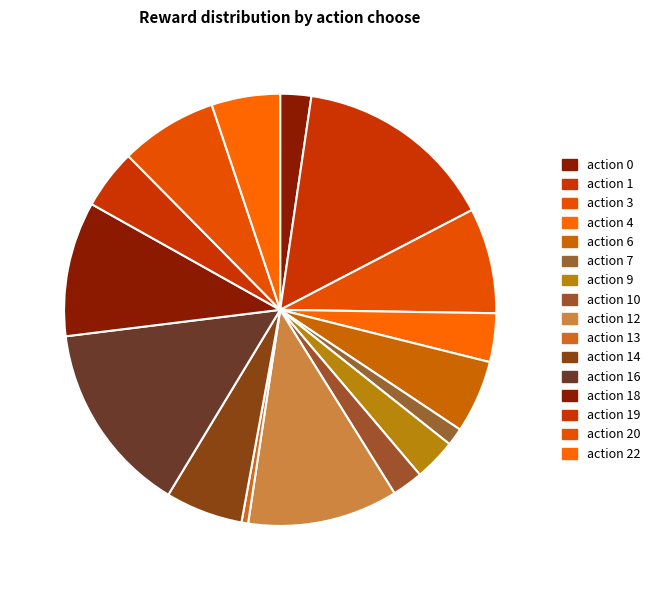

Which slice is the largest?

action 1